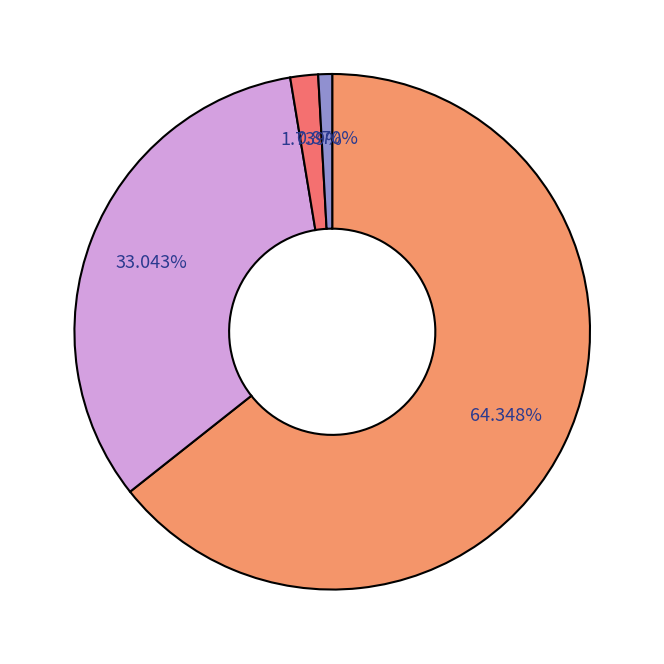

How many segments does this pie chart have?

4